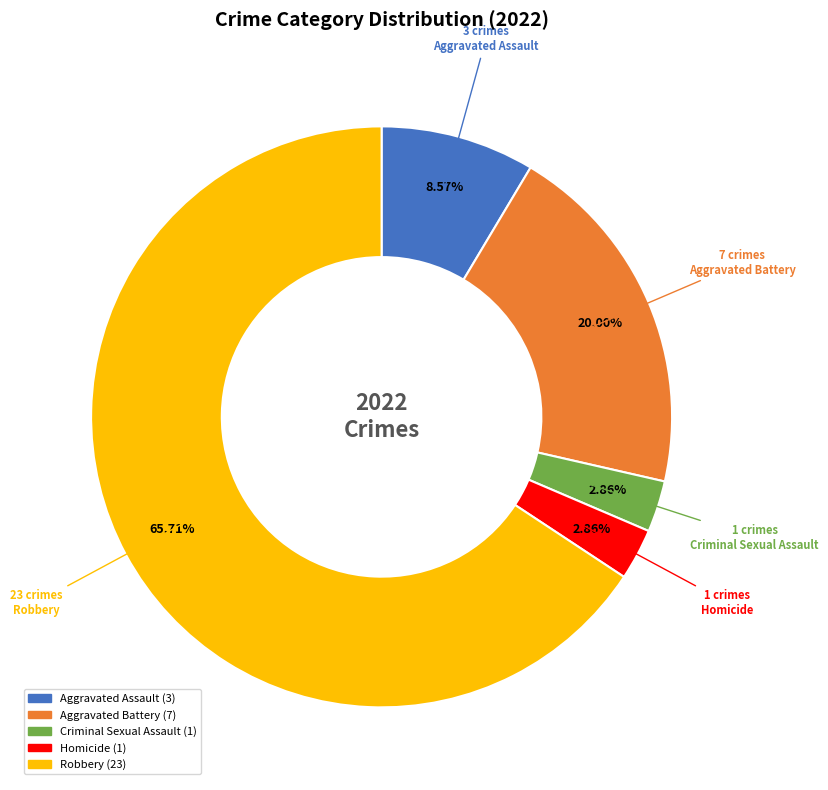

Combined, what portion of the pie is Aggravated Battery and Criminal Sexual Assault?

22.9%